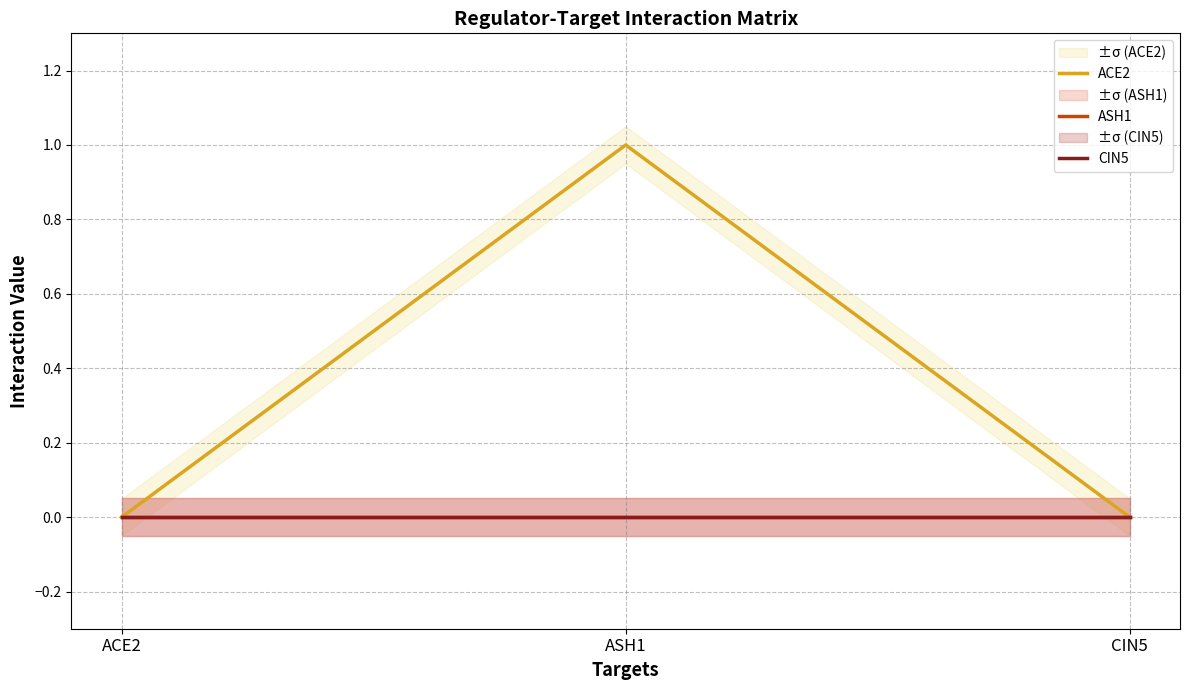

What position from the right is ACE2?

3